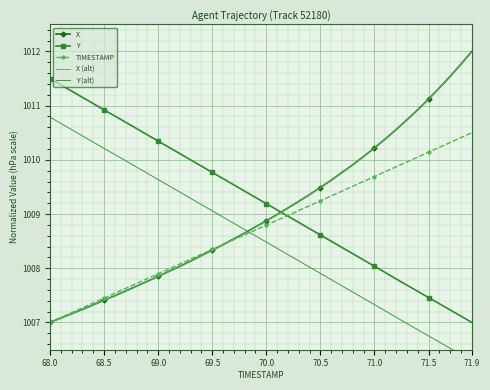

How many lines are shown in the chart?

5